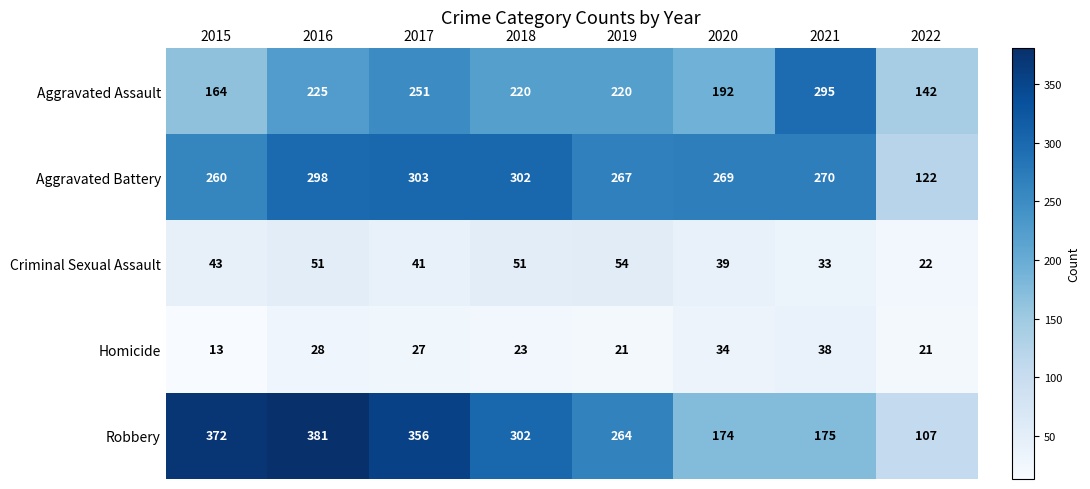

What is the difference between the maximum and second lowest values in the Homicide series?

17